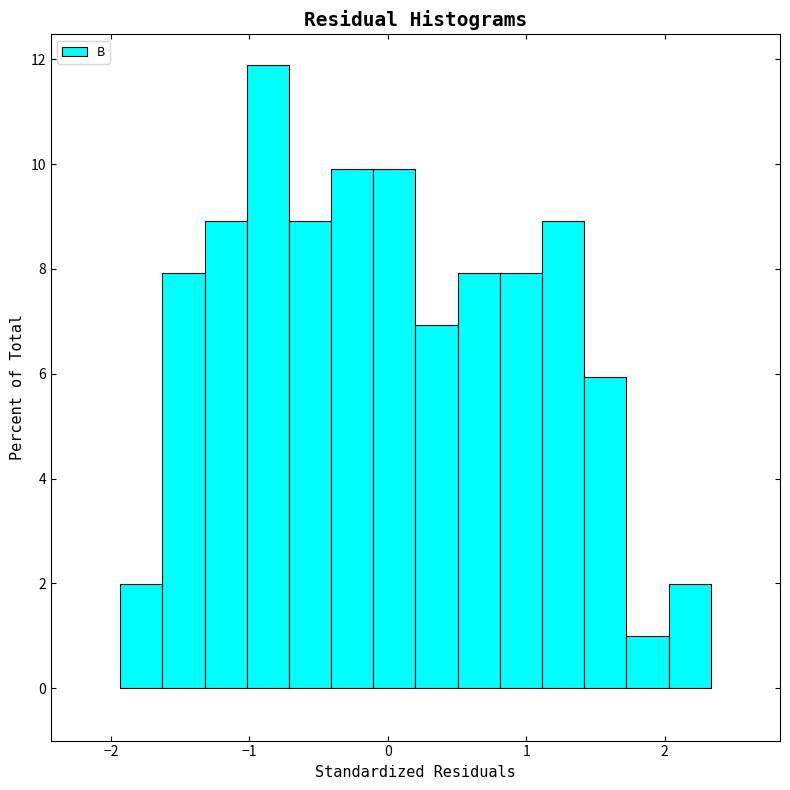

Around what value on the x-axis is the tallest bar? Give the approximate position of its centre, as read against the axis.

-0.9